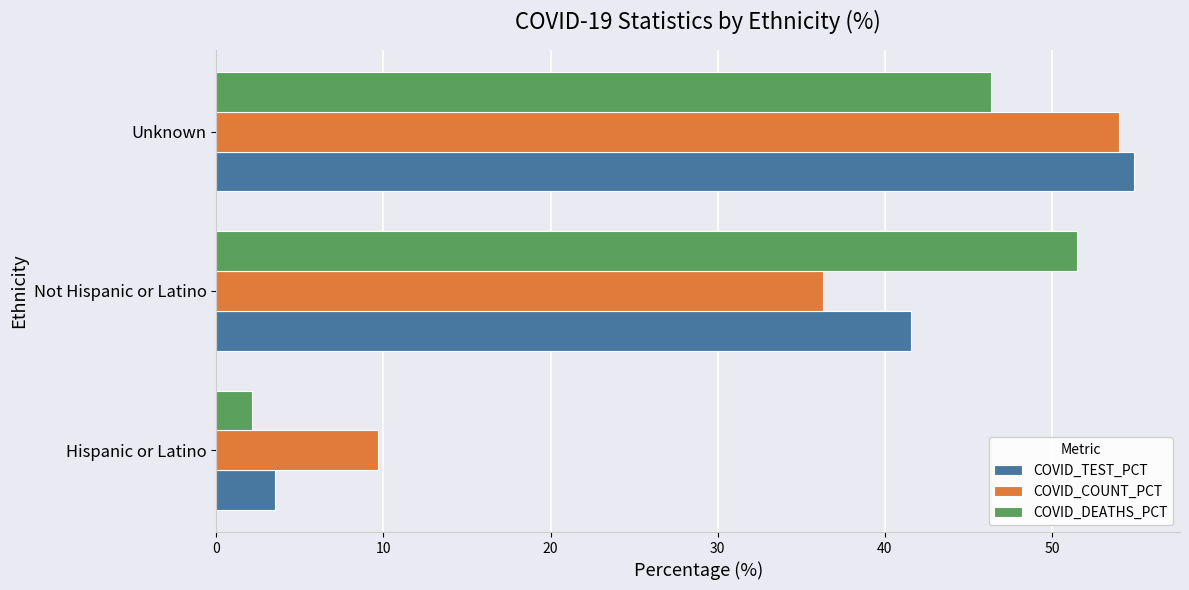

List the labels in order of COVID_COUNT_PCT value, smallest first.

Hispanic or Latino, Not Hispanic or Latino, Unknown